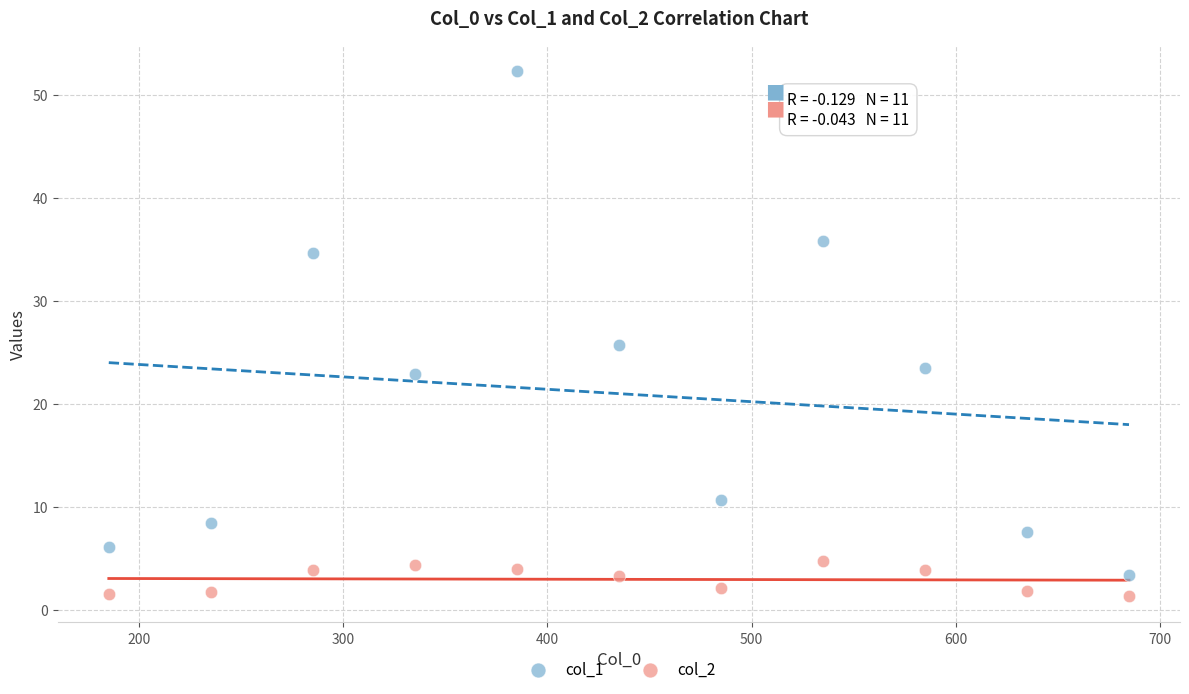

Which series has the widest spread of Y values?

col_1